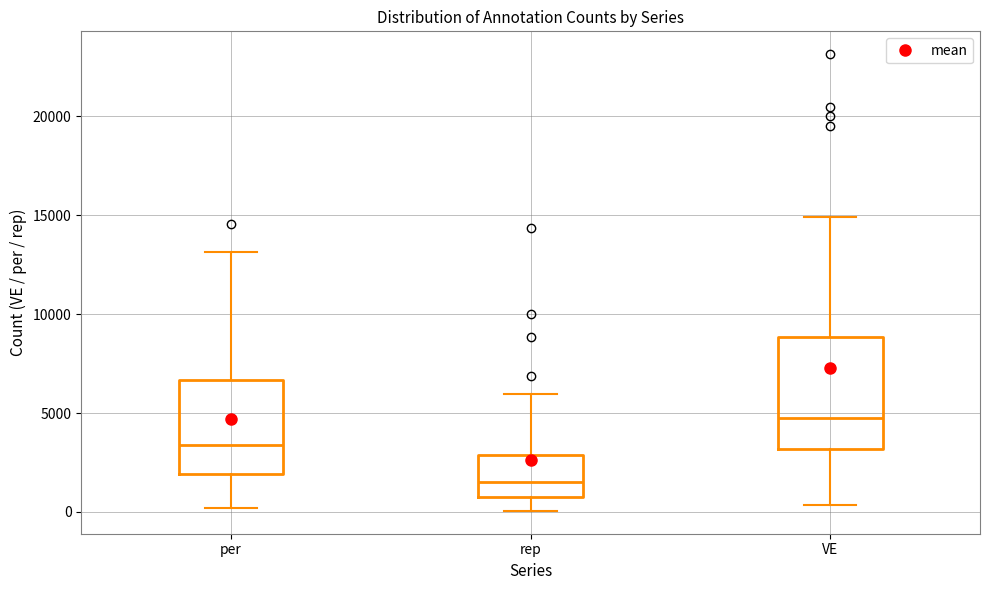

Where does the median line of the box for VE sit on the y-axis? The values are not printed on the chart, so give them approximately, as read against the axis.

4500